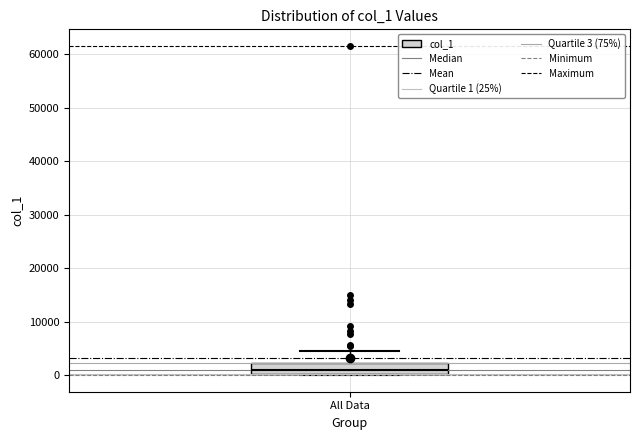

Where does the upper whisker of the box for All Data end on the y-axis? The values are not printed on the chart, so give them approximately, as read against the axis.

5000